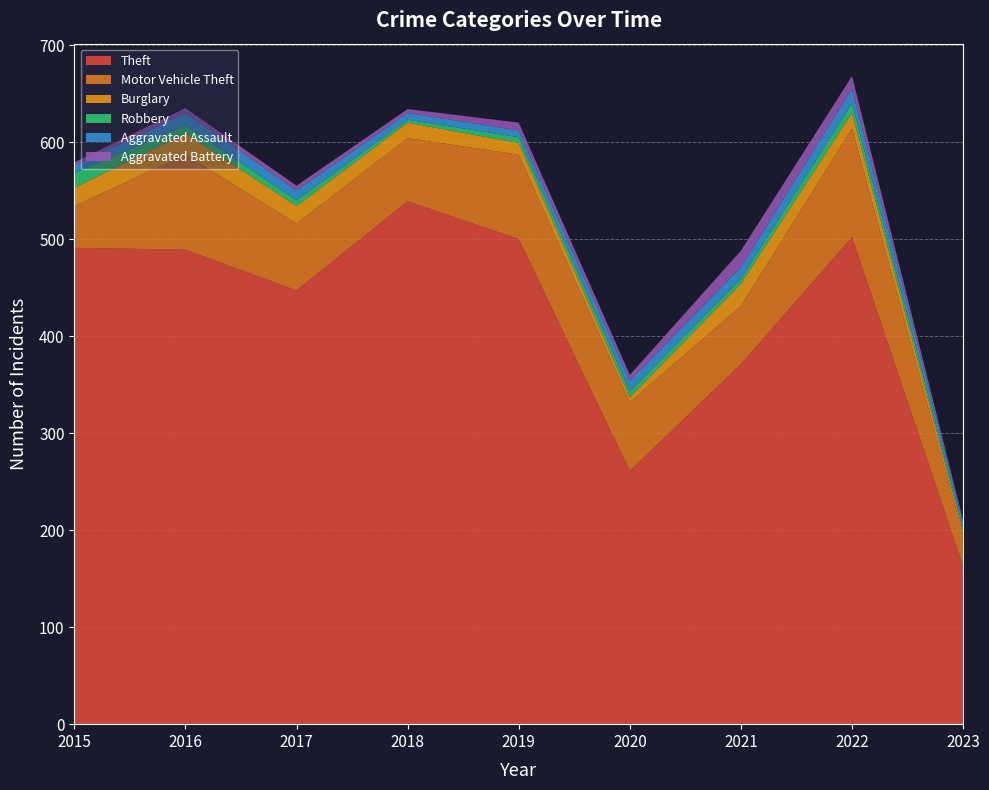

Reading left to right, extract all data points from this chart.

Theft: 2015=491	2016=489	2017=447	2018=539	2019=500	2020=261	2021=371	2022=502	2023=163
Motor Vehicle Theft: 2015=43	2016=98	2017=69	2018=65	2019=87	2020=71	2021=60	2022=112	2023=32
Burglary: 2015=19	2016=22	2017=18	2018=16	2019=12	2020=5	2021=23	2022=16	2023=4
Robbery: 2015=15	2016=8	2017=6	2018=3	2019=6	2020=6	2021=5	2022=10	2023=3
Aggravated Assault: 2015=8	2016=13	2017=10	2018=7	2019=7	2020=11	2021=12	2022=15	2023=6
Aggravated Battery: 2015=3	2016=5	2017=5	2018=4	2019=8	2020=6	2021=17	2022=13	2023=2